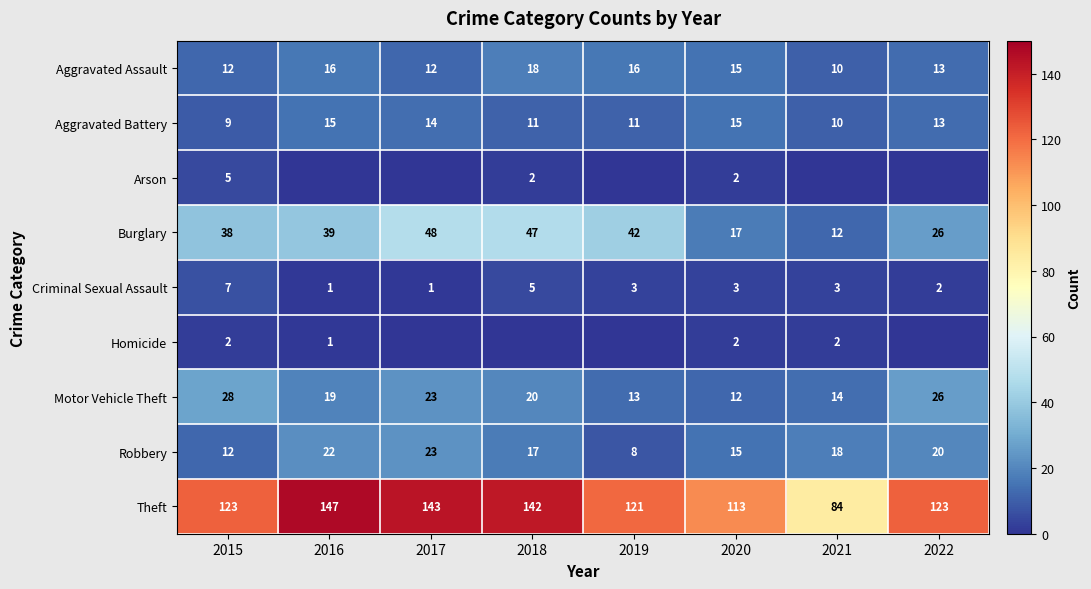

What is the difference between the highest and lowest values at 2015?

121